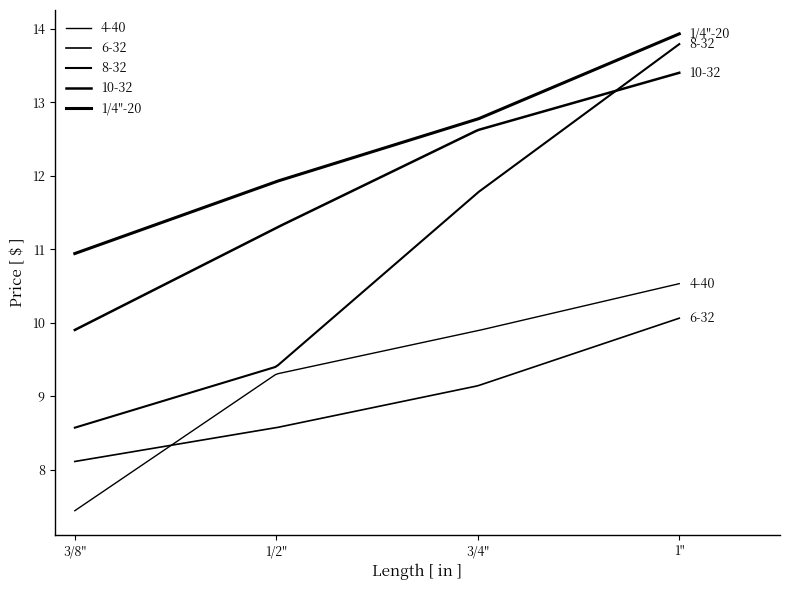

How many categories are shown in the chart?

200